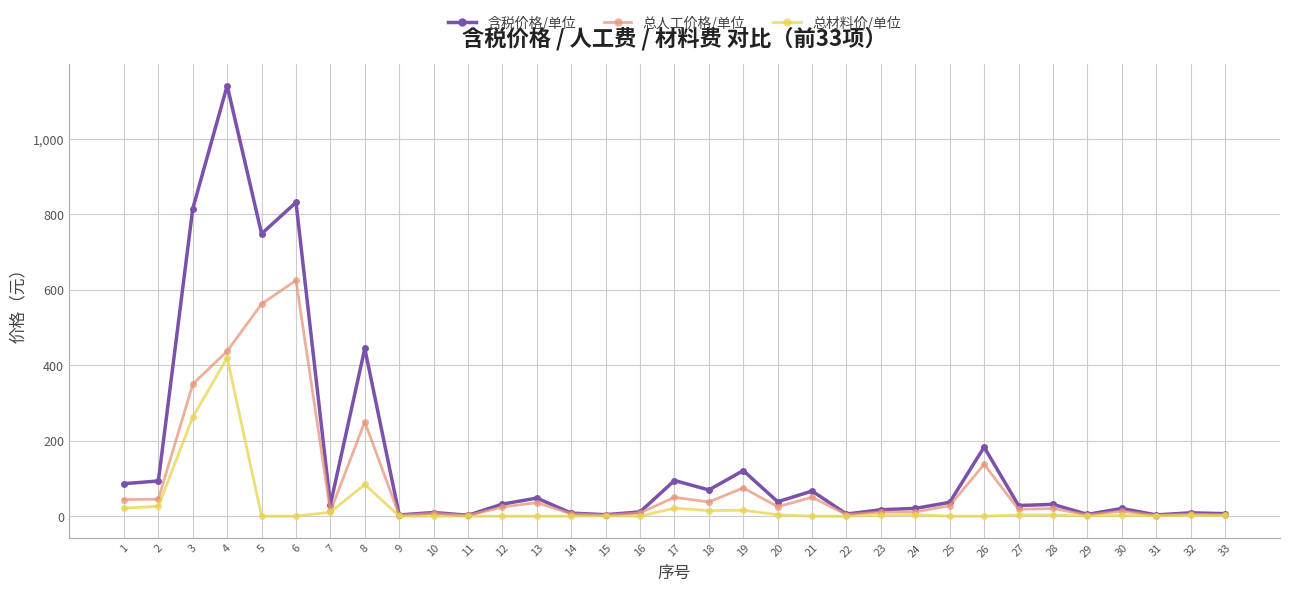

At which category is the sum across all series the highest?

4